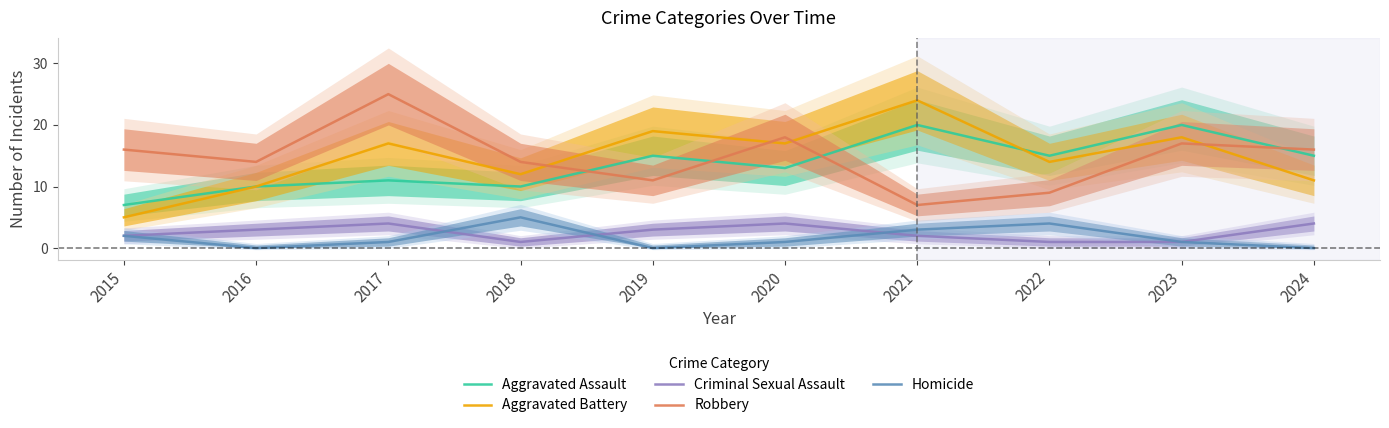

At how many categories does at least one series exceed 3?

10